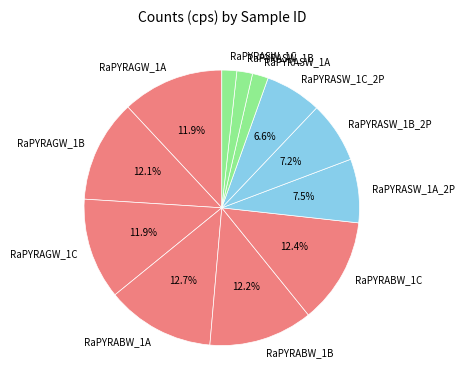

Is there a majority slice in this chart?

No